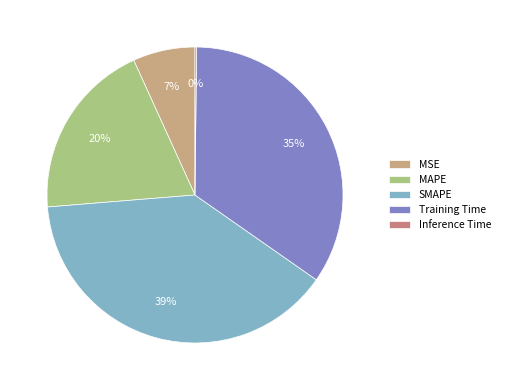

To the nearest percent, what is the average slice percentage?

20%